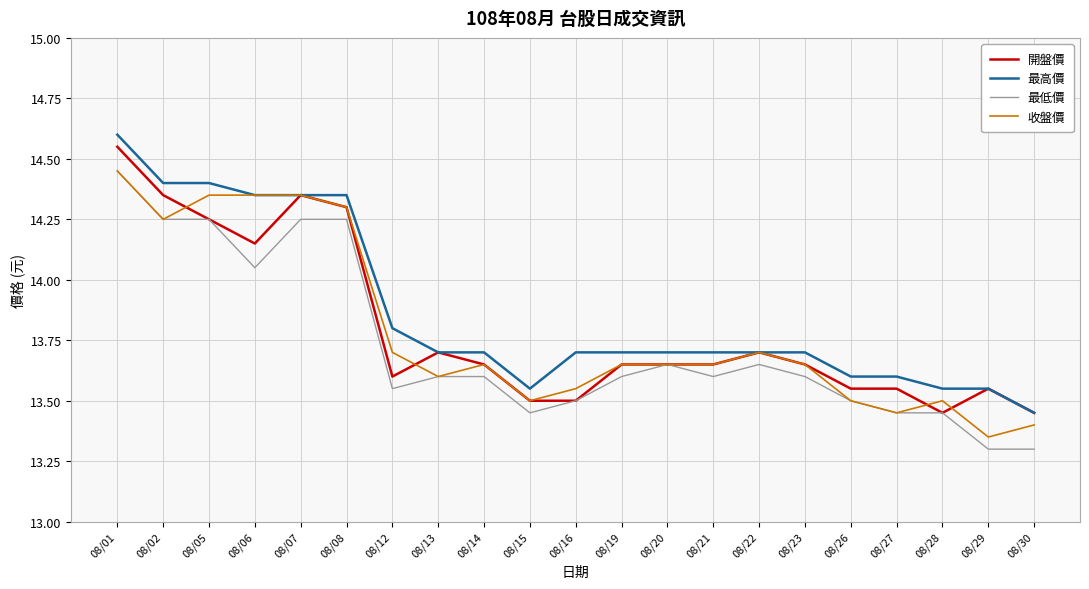

Between 08/22 and 08/27, which series saw the biggest shift?

收盤價